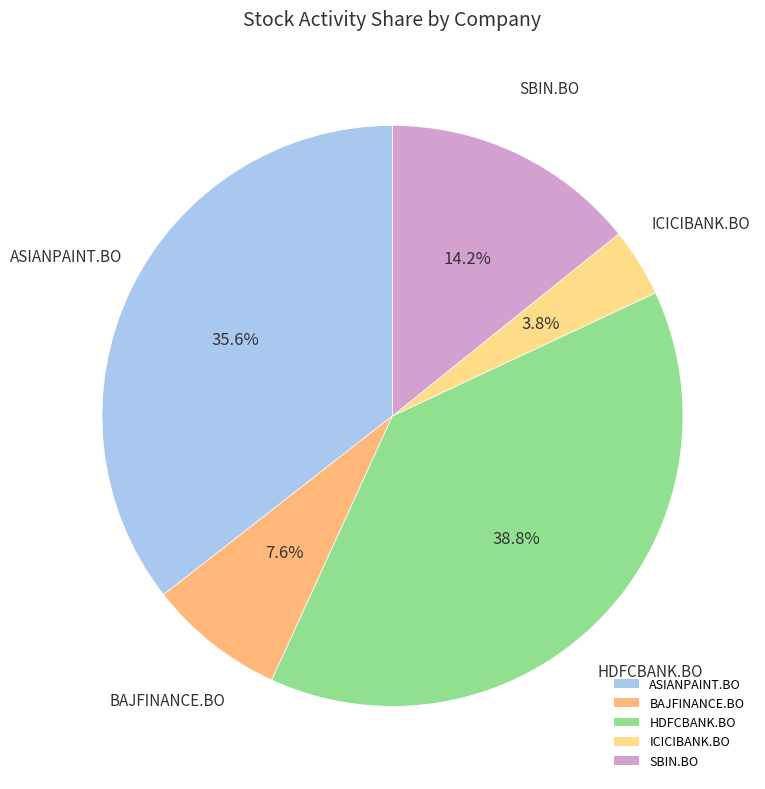

How many segments does this pie chart have?

5